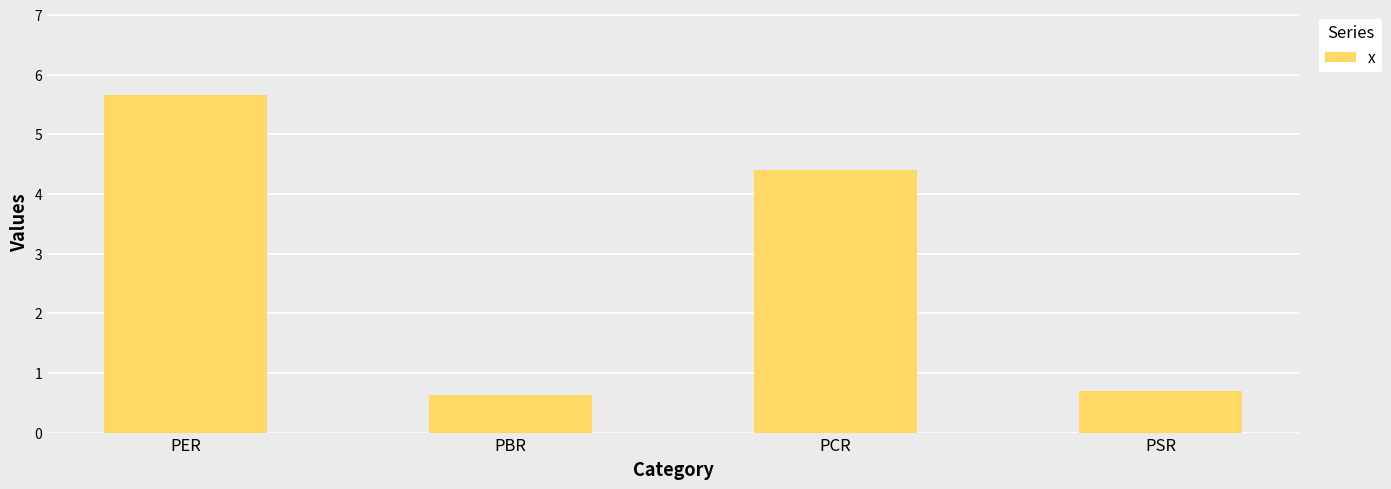

What is the smallest value displayed?

0.6